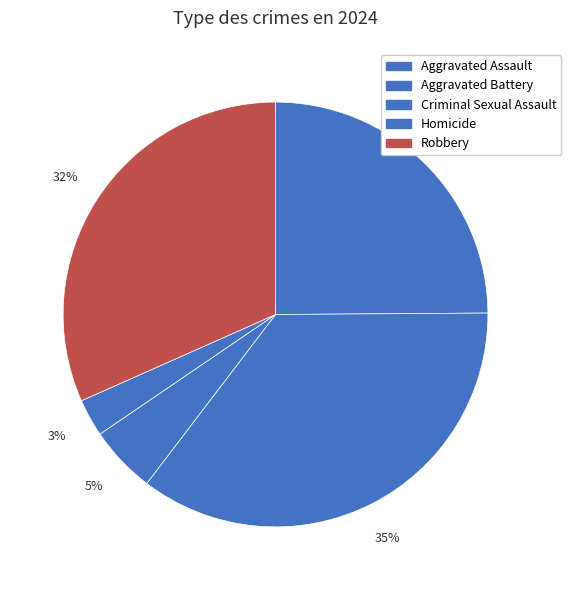

To the nearest percent, what percentage of the pie is Aggravated Battery?

35%